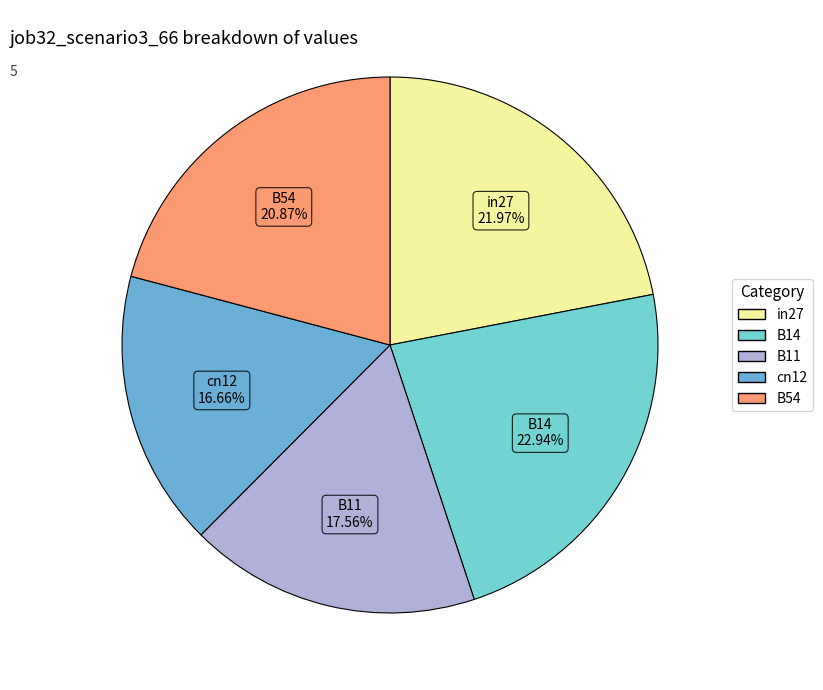

To the nearest percent, what is the difference between the in27 and B54 slice percentages?

1%